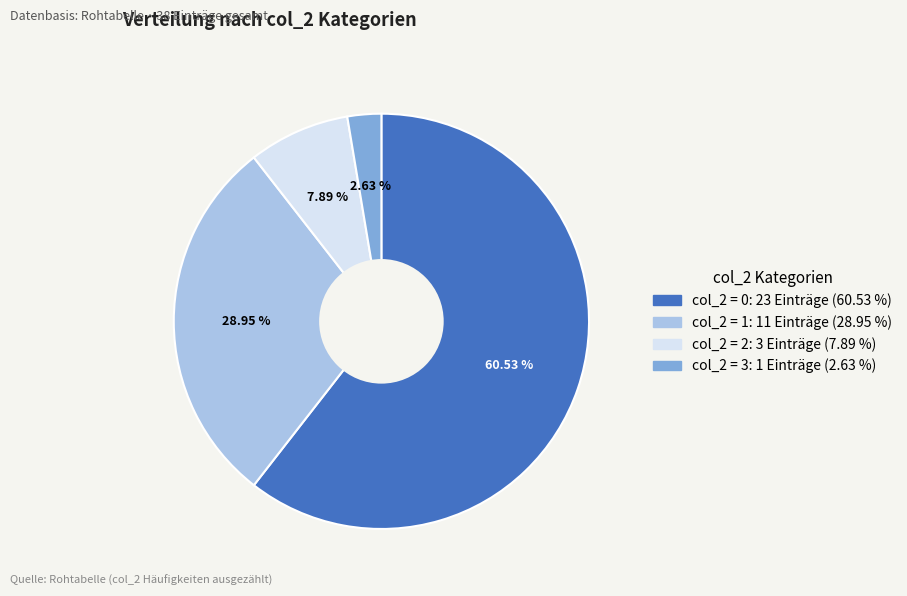

Do col_2 = 2 and col_2 = 3 together represent more than half of the pie?

No